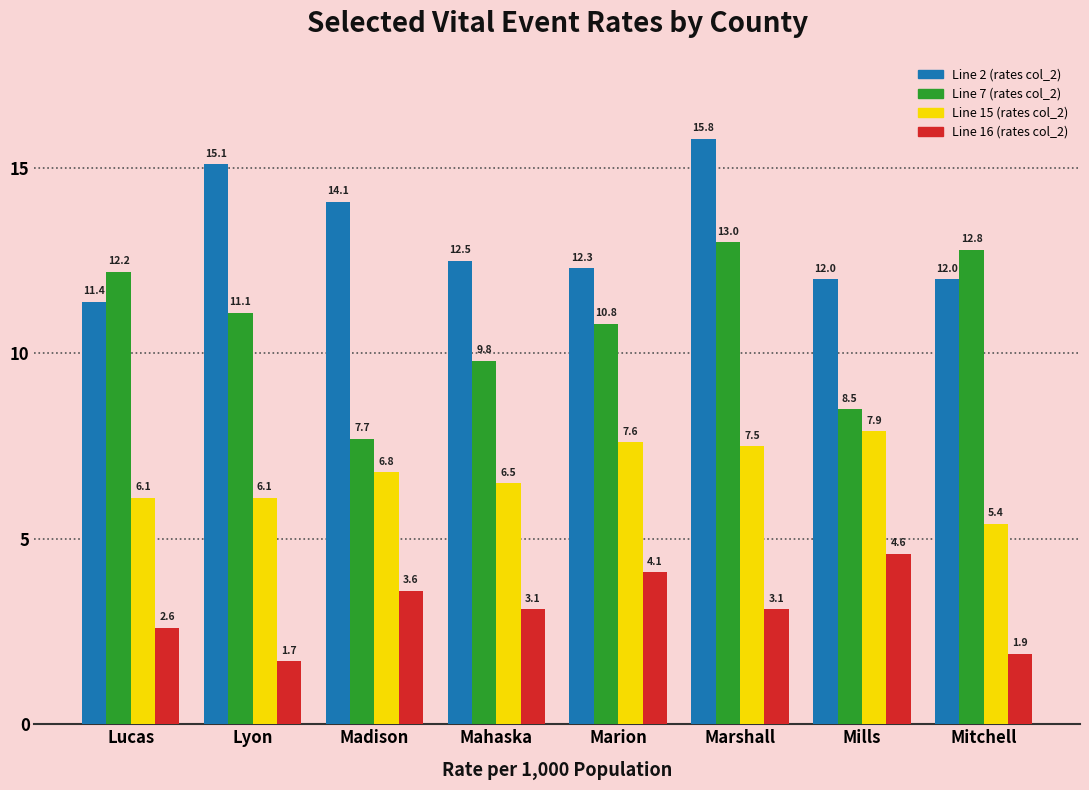

Reading left to right, list all the values displayed in this chart.

Line 2 (rates col_2): 11.4	15.1	14.1	12.5	12.3	15.8	12.0	12.0
Line 7 (rates col_2): 12.2	11.1	7.7	9.8	10.8	13.0	8.5	12.8
Line 15 (rates col_2): 6.1	6.1	6.8	6.5	7.6	7.5	7.9	5.4
Line 16 (rates col_2): 2.6	1.7	3.6	3.1	4.1	3.1	4.6	1.9